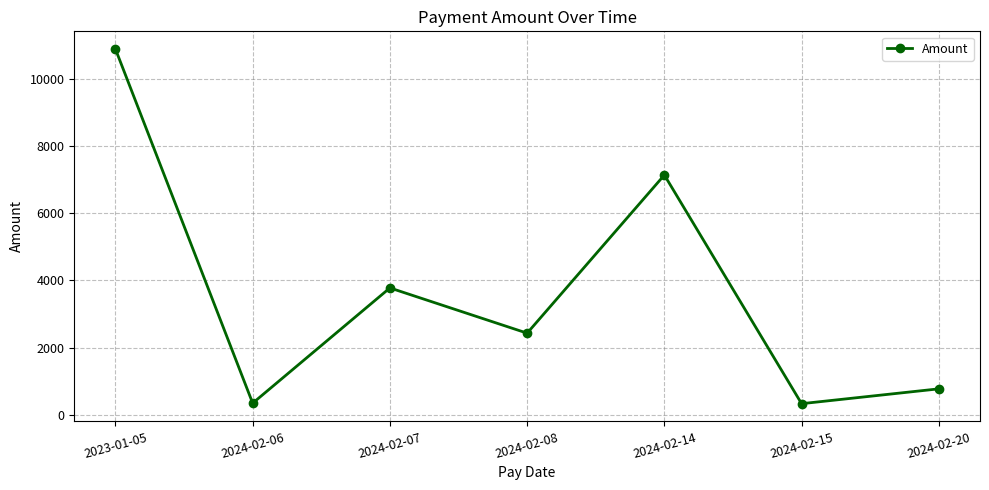

What is the change in value from 2024-02-07 to 2024-02-14?

+3360.5